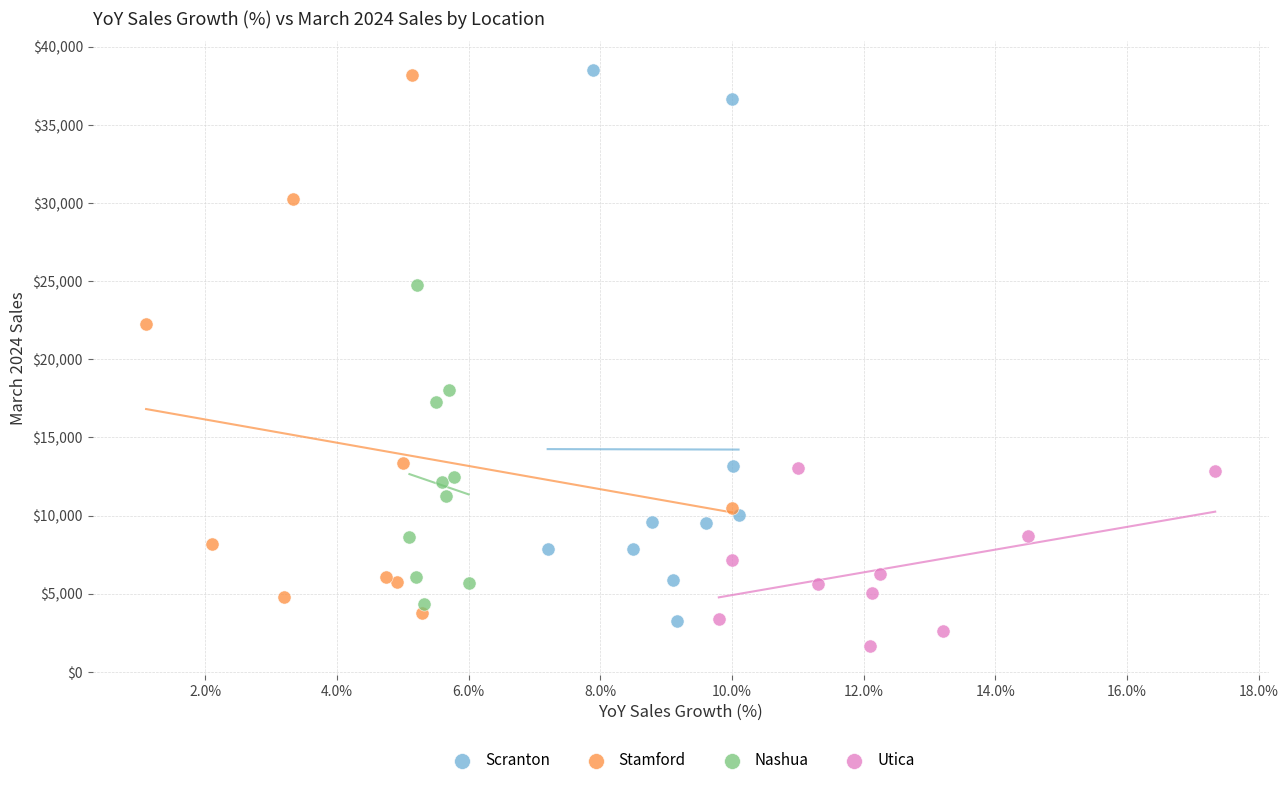

Which series contains the lowest Y value?

Utica